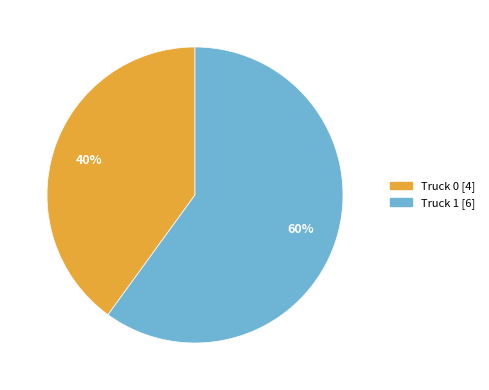

To the nearest percent, what portion does Truck 1 represent?

60%